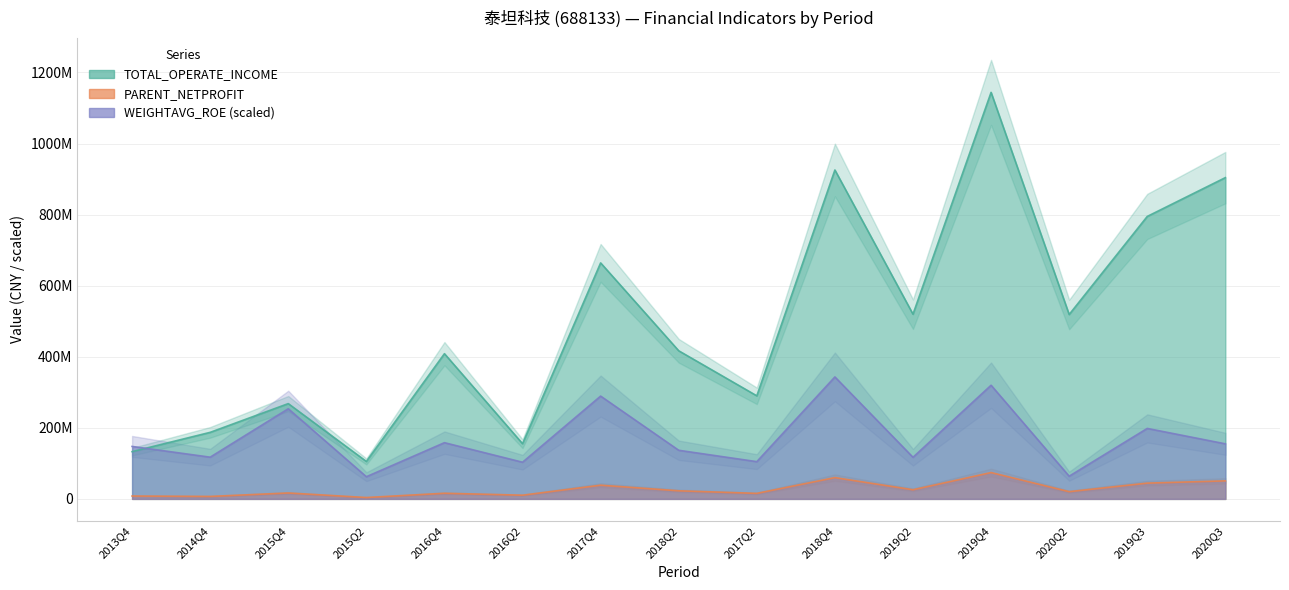

Count the number of data series in this chart.

3